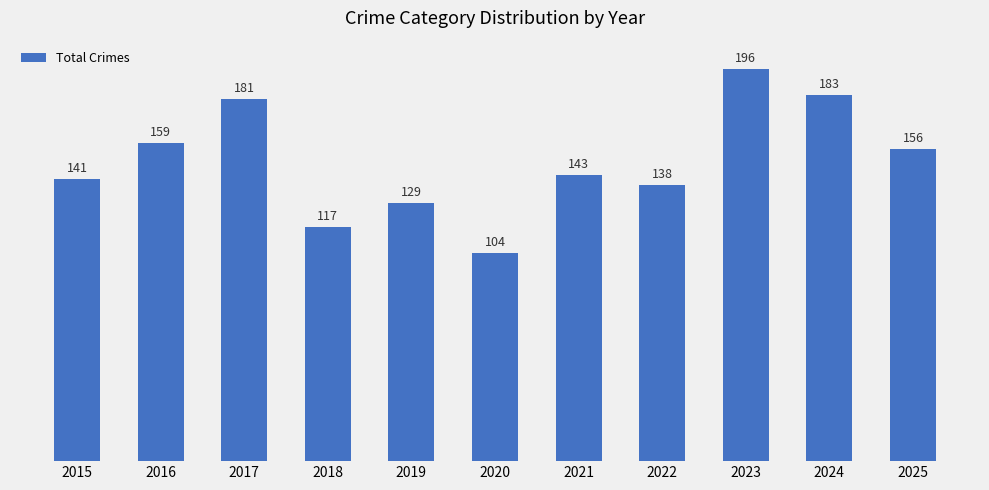

Does the chart contain stacked bars?

No